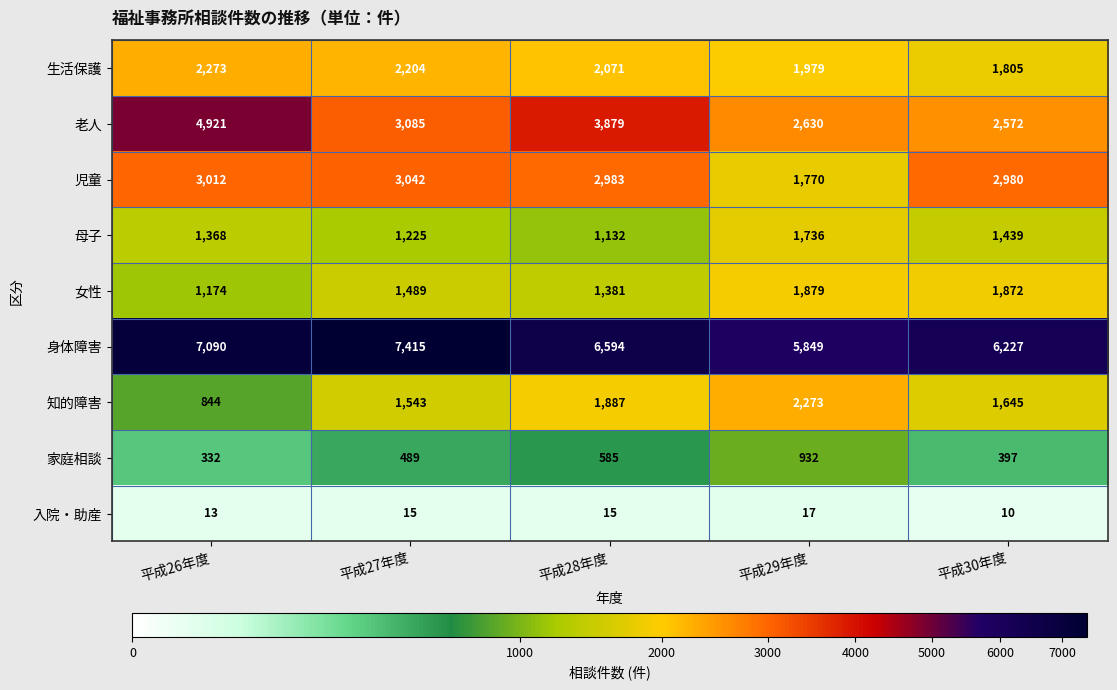

Count the 母子 values in the range 1225 to 1439.

3